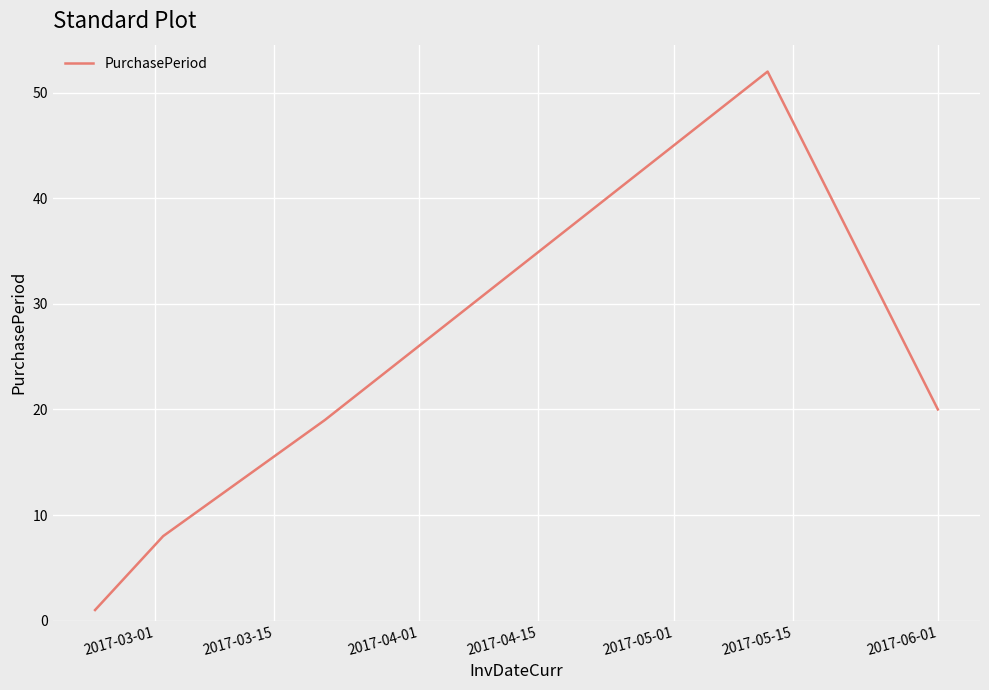

Reading left to right, list all the values displayed in this chart.

1	8	19	52	20